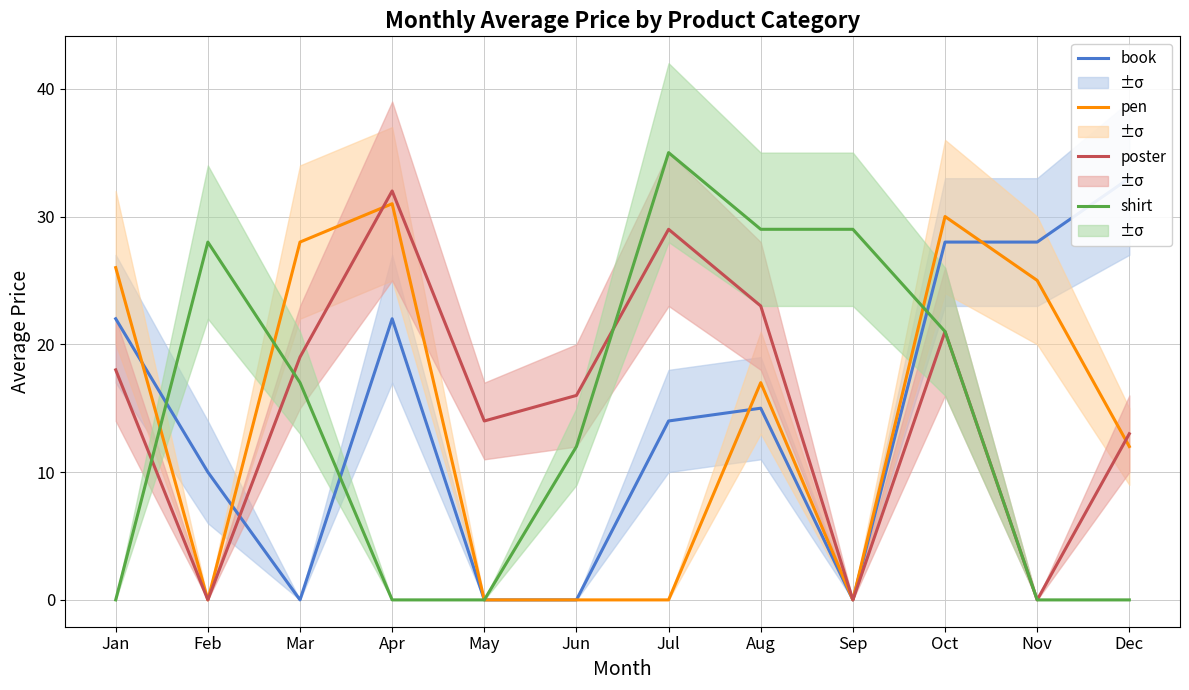

How many lines are shown in the chart?

4